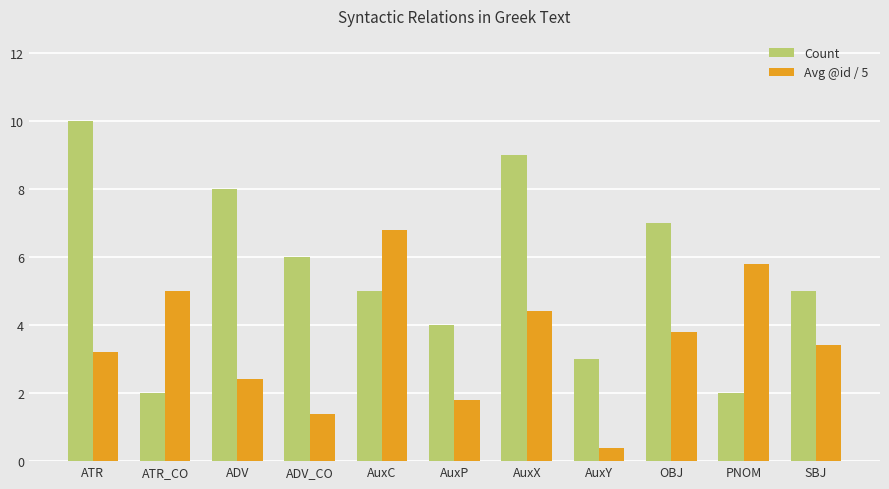

List the series in order of their overall mean, lowest first.

Avg @id / 5, Count